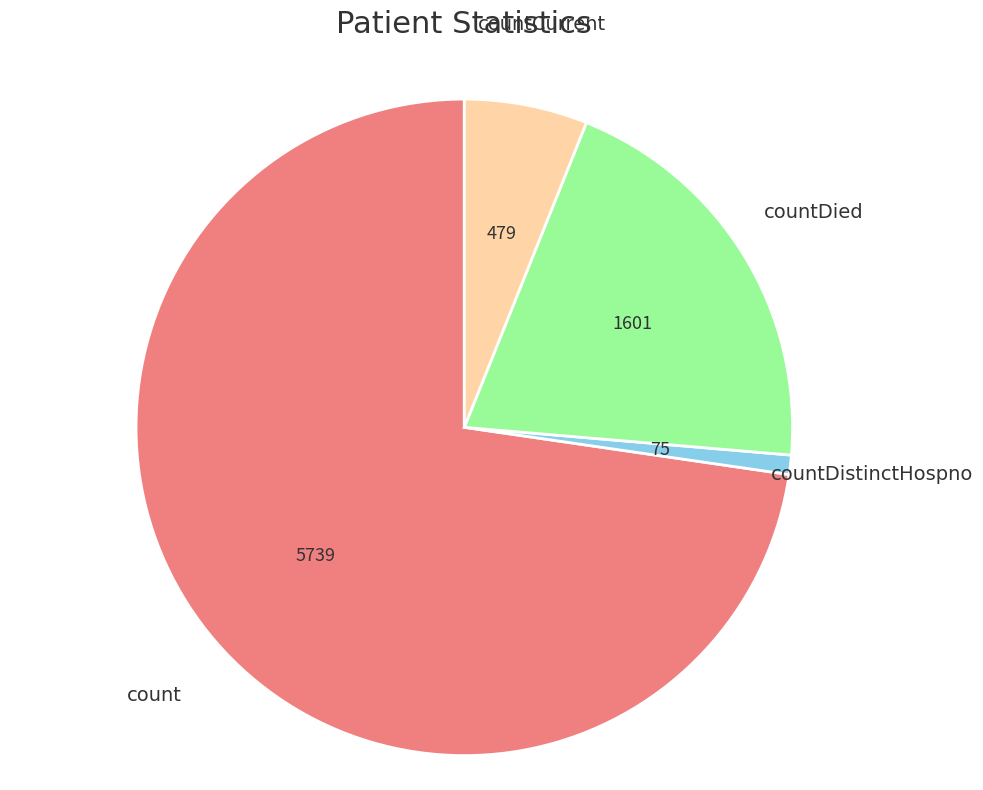

Which category has the smallest portion of the pie?

countDistinctHospno